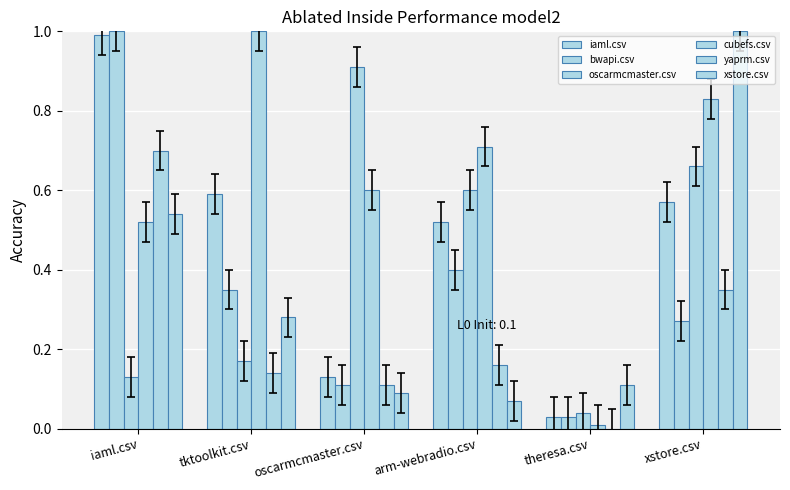

What is the label of the 3rd bar from the left?

oscarmcmaster.csv